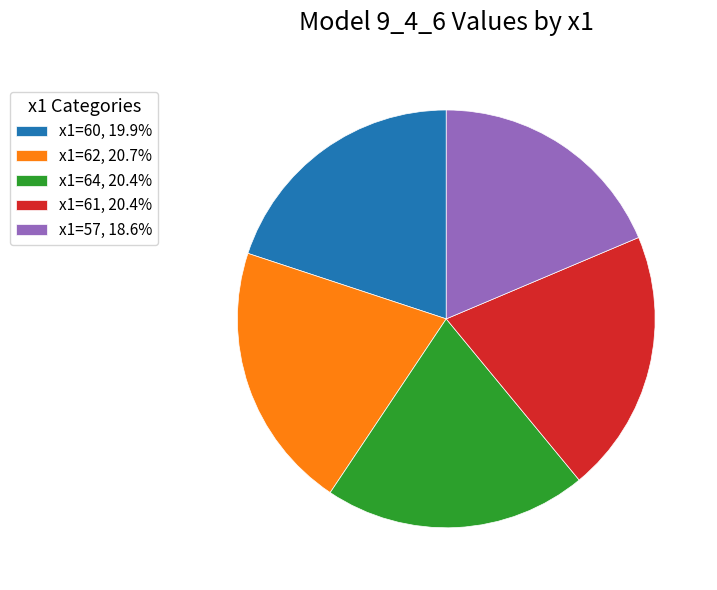

What is the ratio of the value at x1=60, 19.9% to the value at x1=61, 20.4%?

1.0